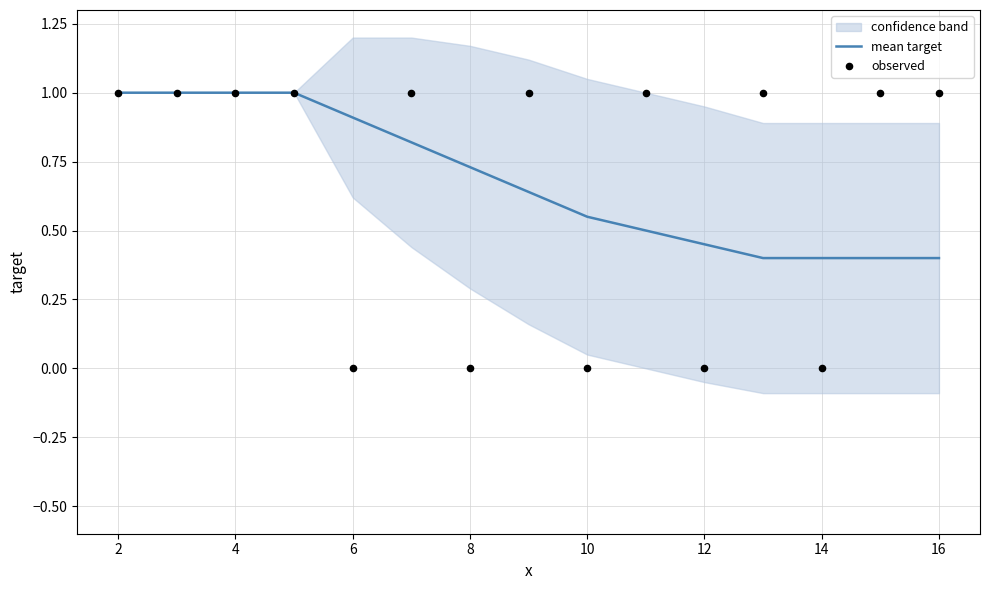

What is the lowest value of the mean target series?

0.4